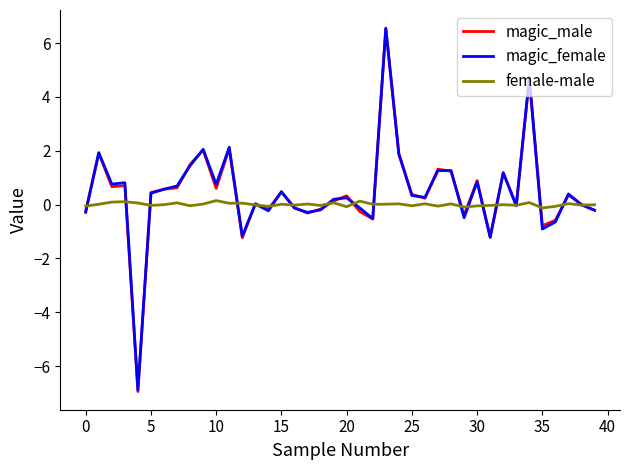

What is the maximum value for magic_male?

6.5